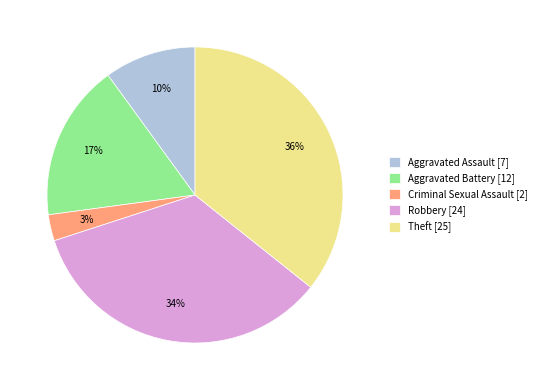

How many slices are in this pie chart?

5